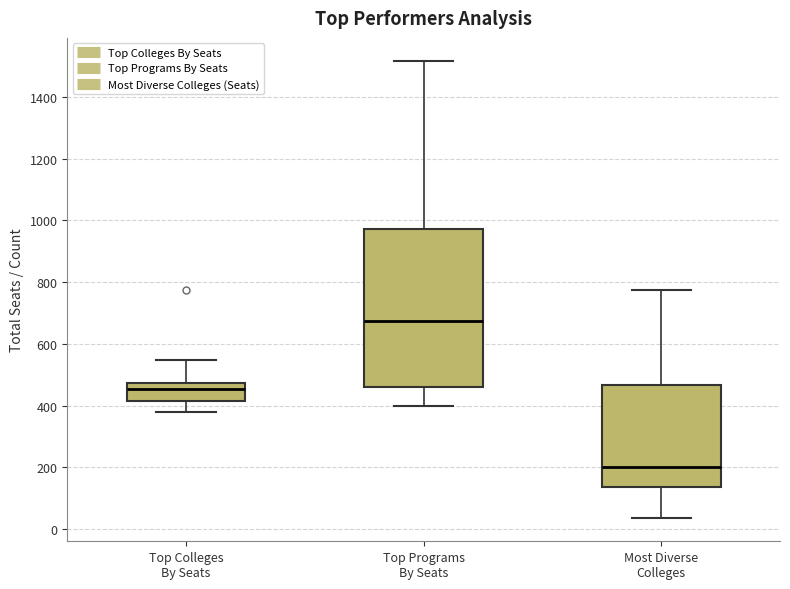

Where does the upper whisker of the box for Most Diverse Colleges end on the y-axis? The values are not printed on the chart, so give them approximately, as read against the axis.

780